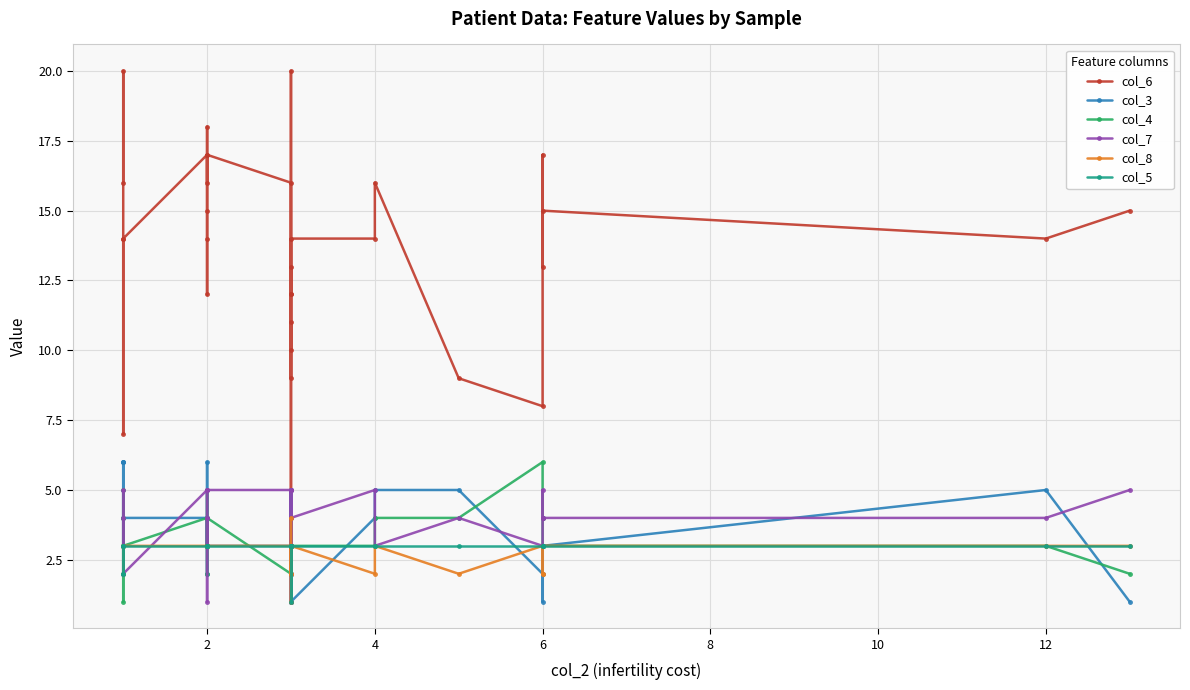

How many values in the col_5 series are below 3?

3